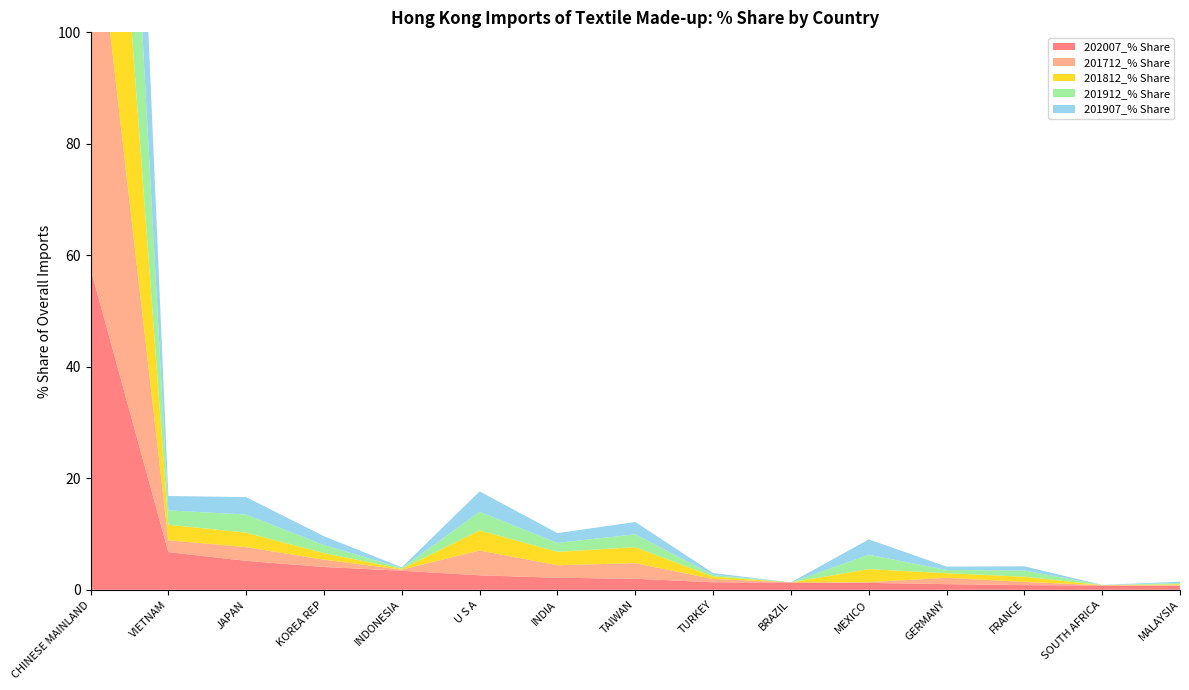

Reading left to right, transcribe all the data shown in this chart.

202007_% Share: CHINESE MAINLAND=57.6	VIETNAM=6.8	JAPAN=5.2	KOREA REP=4.1	INDONESIA=3.4	U S A=2.6	INDIA=2.2	TAIWAN=2.0	TURKEY=1.3	BRAZIL=1.3	MEXICO=1.2	GERMANY=1.0	FRANCE=0.8	SOUTH AFRICA=0.8	MALAYSIA=0.7
201712_% Share: CHINESE MAINLAND=73.1	VIETNAM=2.1	JAPAN=2.5	KOREA REP=1.3	INDONESIA=0.2	U S A=4.4	INDIA=2.3	TAIWAN=2.8	TURKEY=0.6	BRAZIL=0.0	MEXICO=0.1	GERMANY=1.1	FRANCE=0.6	SOUTH AFRICA=0.0	MALAYSIA=0.1
201812_% Share: CHINESE MAINLAND=69.0	VIETNAM=2.8	JAPAN=2.6	KOREA REP=1.2	INDONESIA=0.1	U S A=3.6	INDIA=2.4	TAIWAN=2.9	TURKEY=0.5	BRAZIL=0.0	MEXICO=2.3	GERMANY=0.8	FRANCE=0.9	SOUTH AFRICA=0.0	MALAYSIA=0.2
201912_% Share: CHINESE MAINLAND=71.1	VIETNAM=2.6	JAPAN=3.2	KOREA REP=1.4	INDONESIA=0.1	U S A=3.3	INDIA=1.6	TAIWAN=2.3	TURKEY=0.3	BRAZIL=0.0	MEXICO=2.6	GERMANY=0.6	FRANCE=1.1	SOUTH AFRICA=0.0	MALAYSIA=0.2
201907_% Share: CHINESE MAINLAND=70.9	VIETNAM=2.6	JAPAN=3.1	KOREA REP=1.6	INDONESIA=0.1	U S A=3.7	INDIA=1.8	TAIWAN=2.2	TURKEY=0.3	BRAZIL=0.0	MEXICO=2.7	GERMANY=0.6	FRANCE=0.7	SOUTH AFRICA=0.0	MALAYSIA=0.2